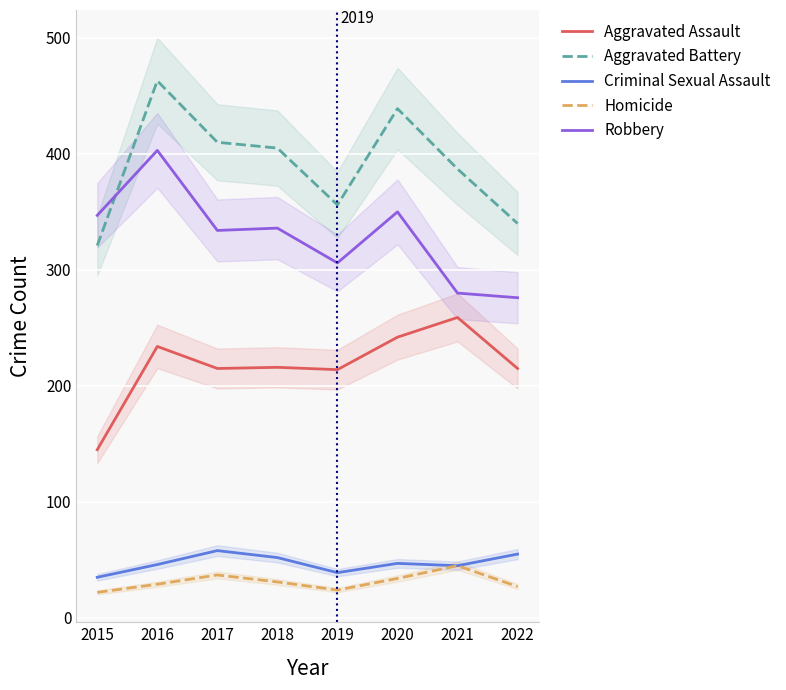

What are all the series names shown in the legend?

Aggravated Assault, Aggravated Battery, Criminal Sexual Assault, Homicide, Robbery